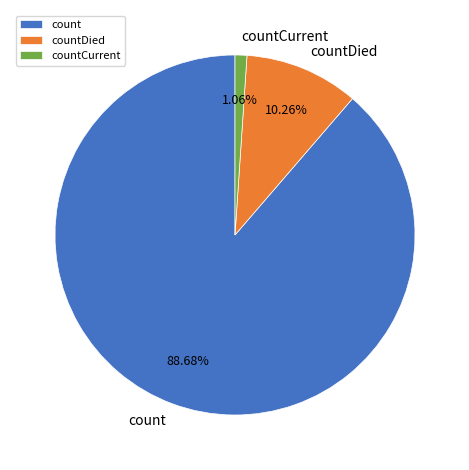

Which slice represents more than half of the pie?

count